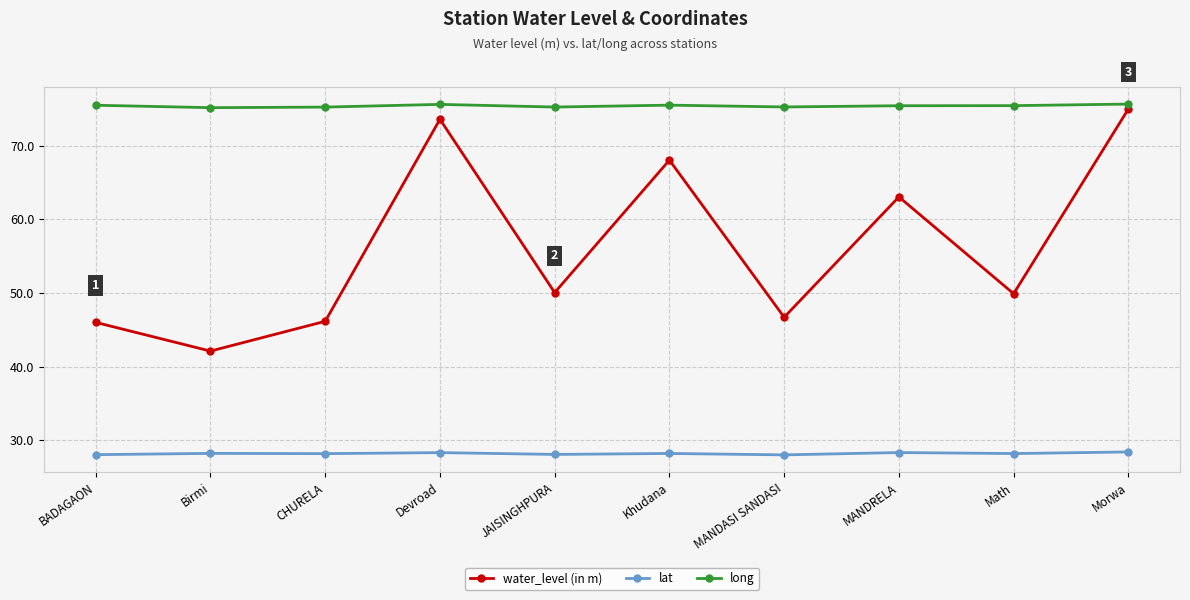

How many lines are shown in the chart?

3